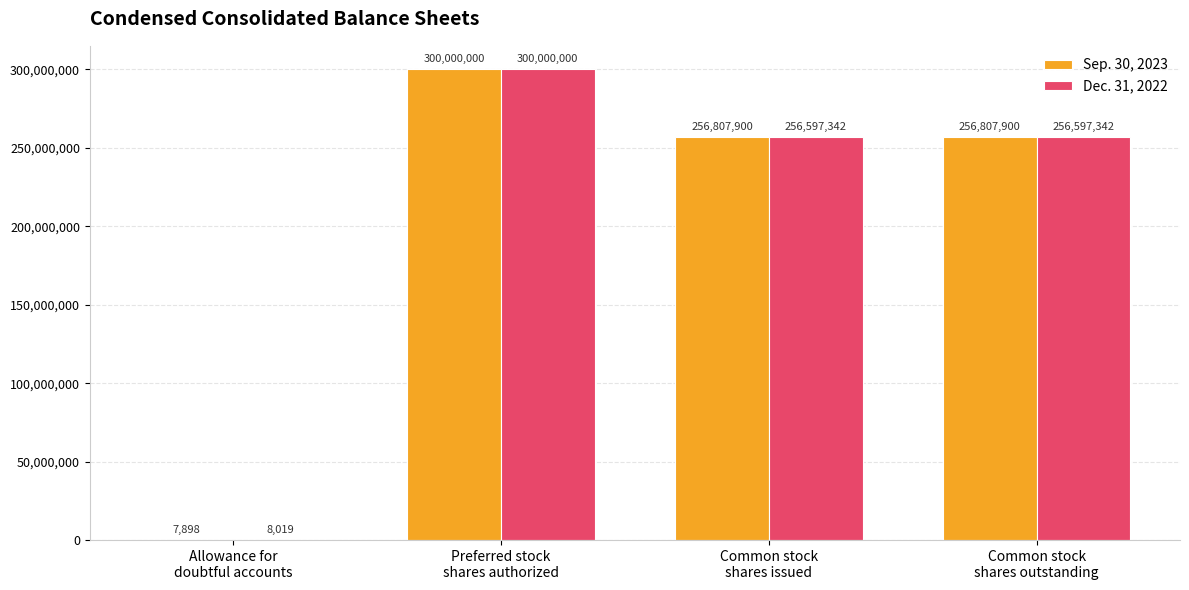

How many data points does each series have?

4